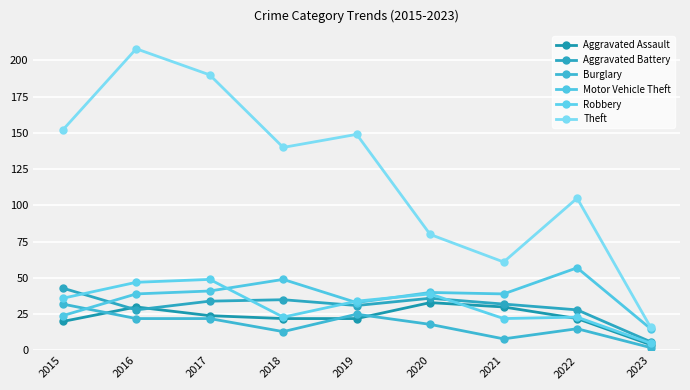

Count the number of data series in this chart.

6